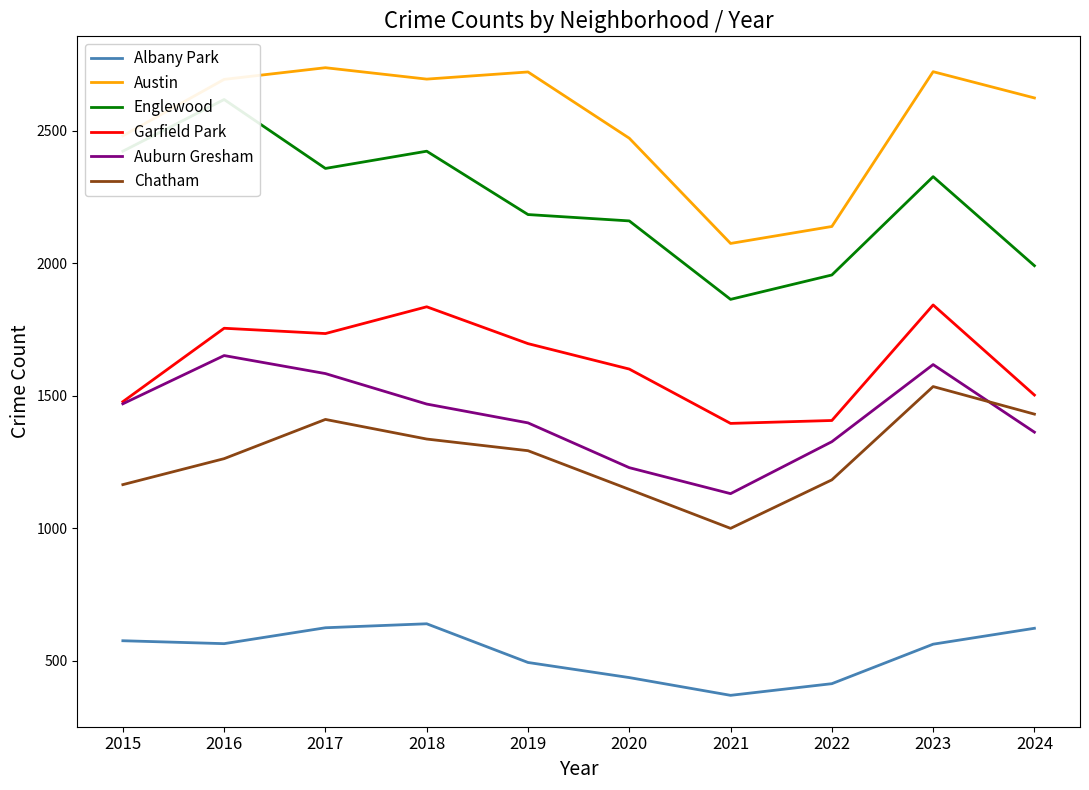

How many lines are shown in the chart?

6